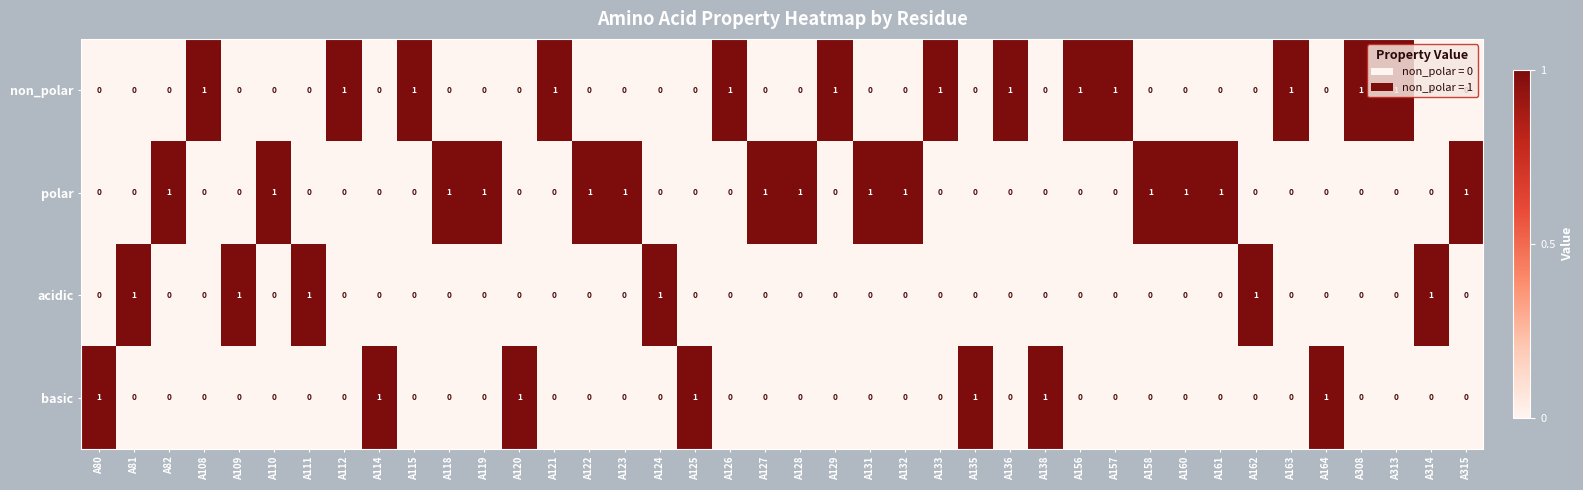

At how many categories does at least one series exceed 0?

40